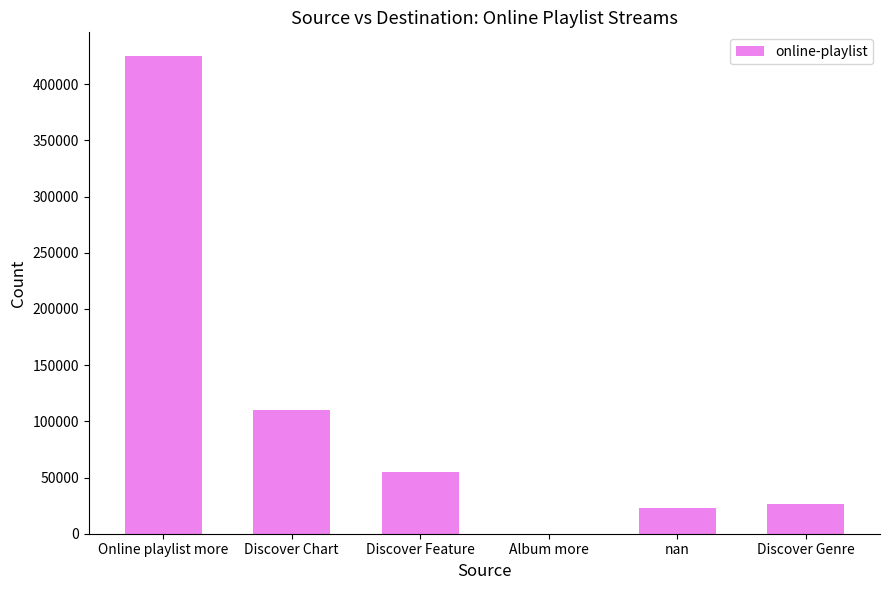

What is the maximum value shown in the chart?

424852